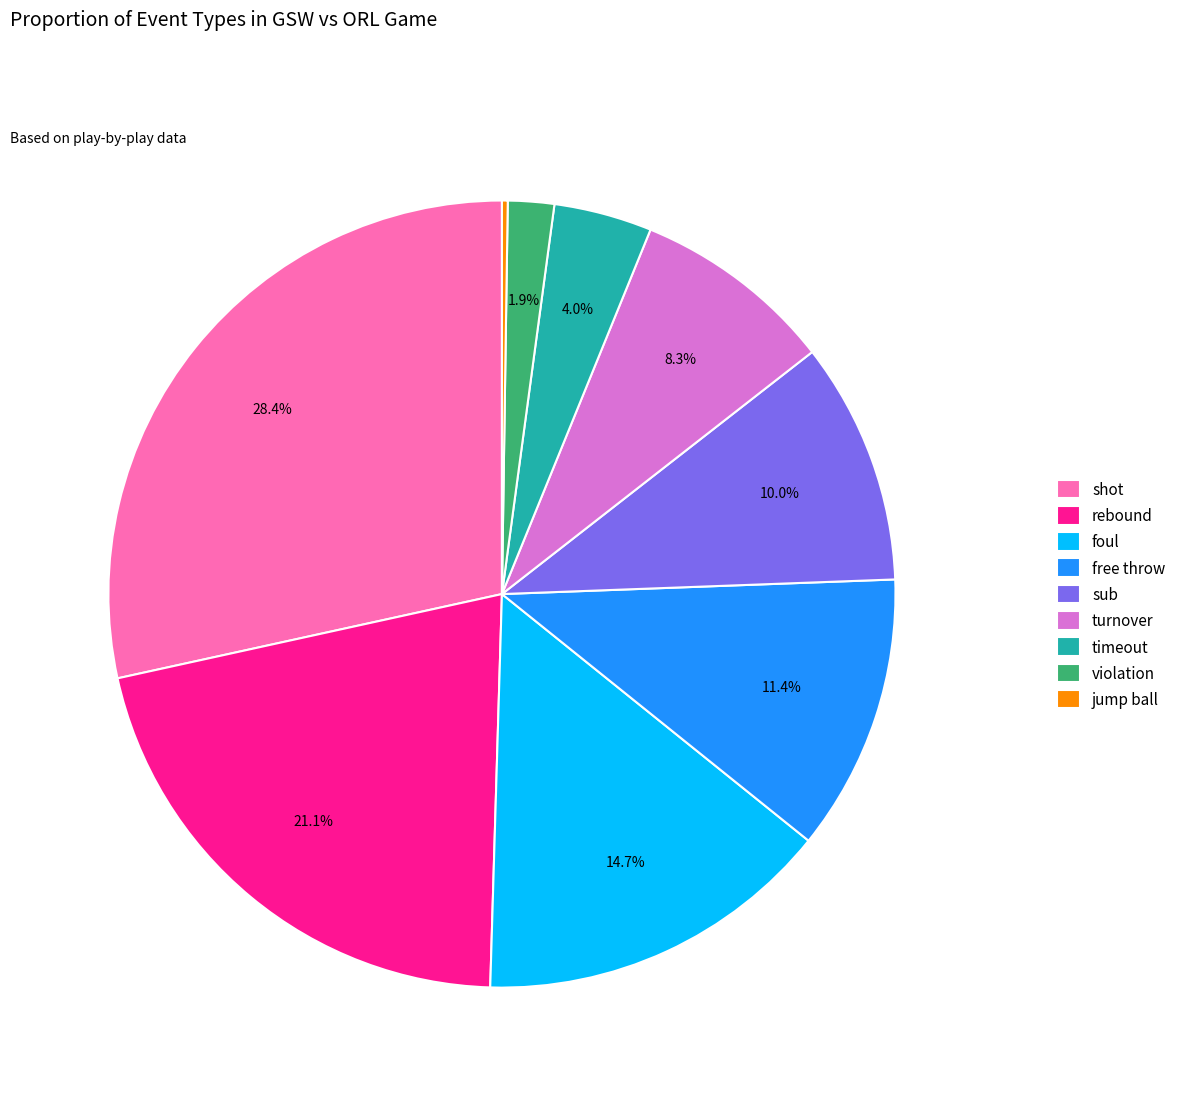

Between violation and timeout, which is larger?

timeout